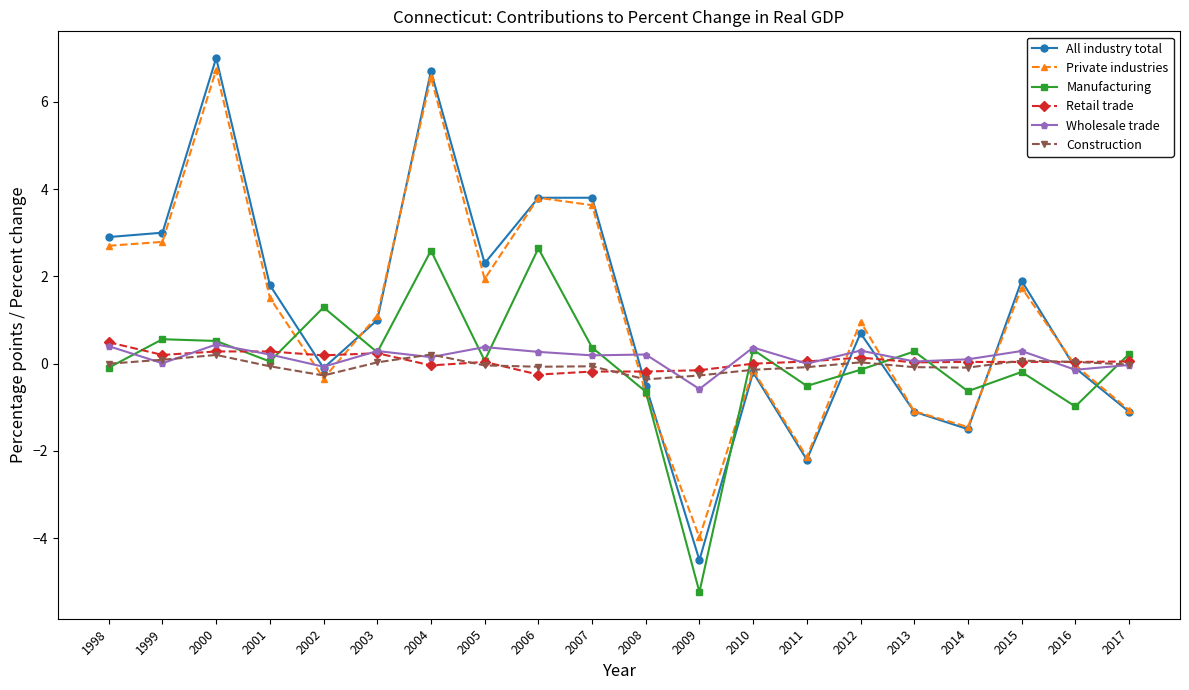

What is the smallest value displayed?

-5.2